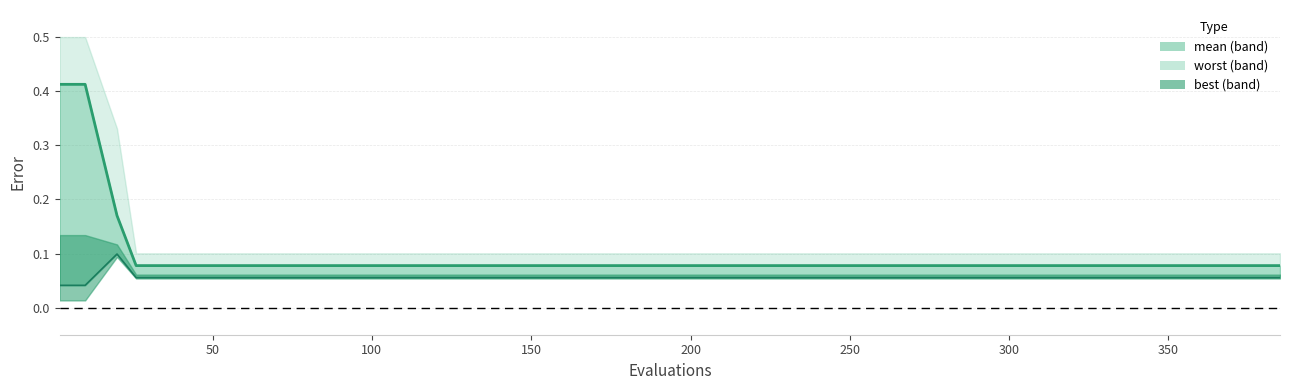

True or false: best and mean intersect in this chart.

False